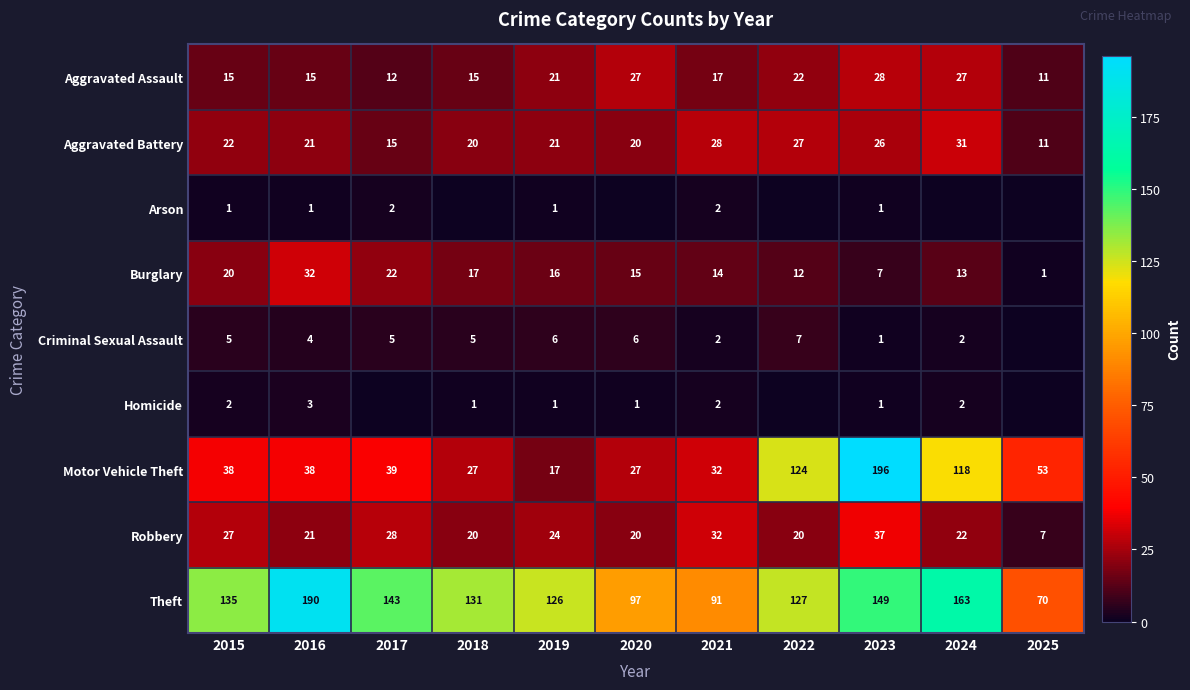

What is the highest value of the Aggravated Assault series?

28